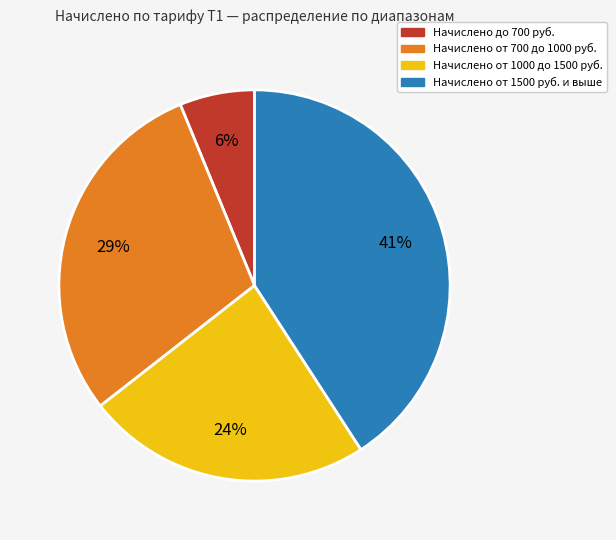

To the nearest percent, what is the difference between the largest and smallest slice percentages?

35%